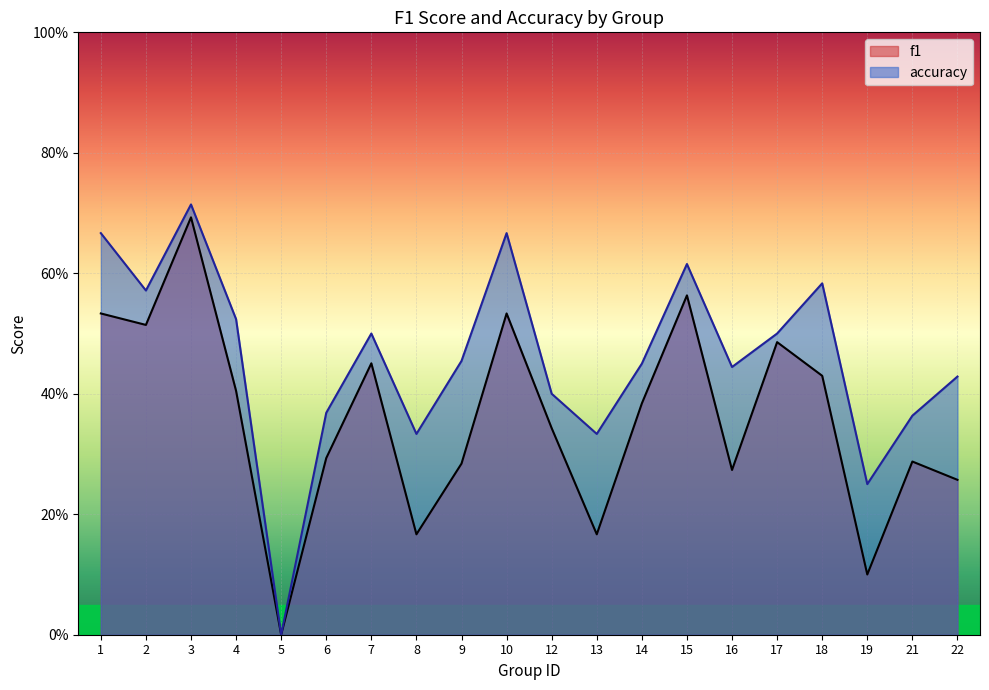

Which series has the largest total across all categories?

accuracy